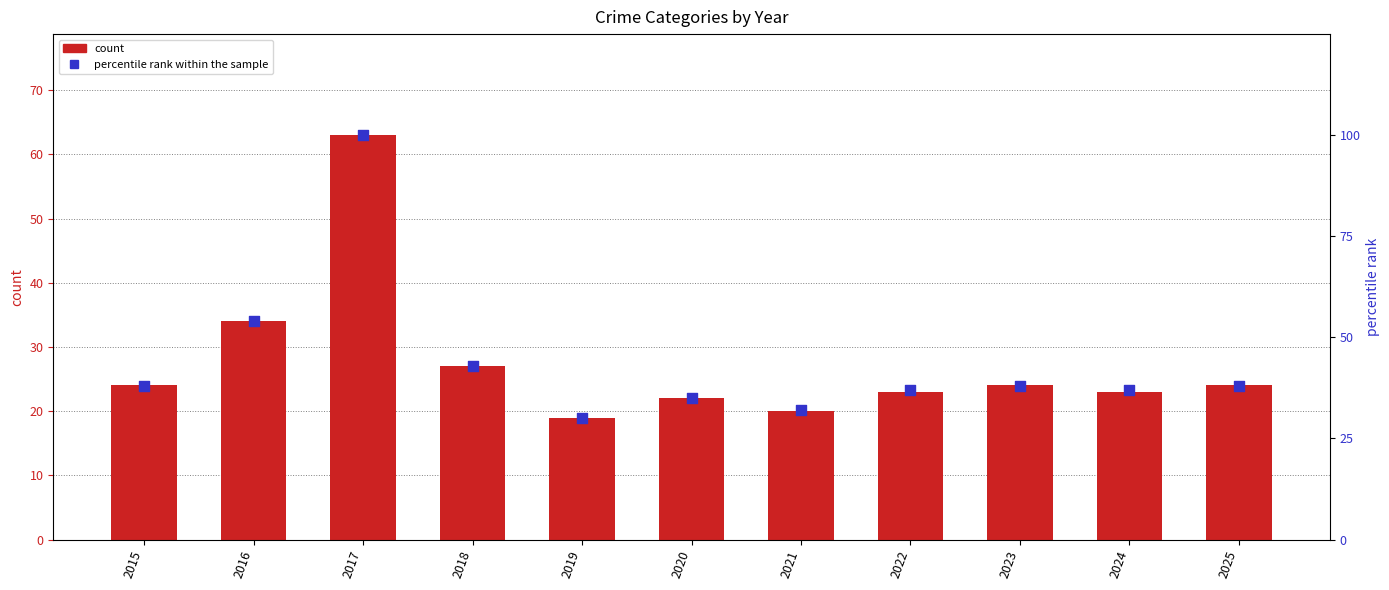

Is the value of percentile rank within the sample at 2016 greater than the value of Total at 2019?

Yes